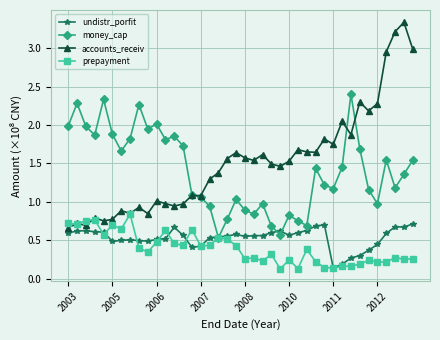

What is the maximum value for money_cap?

2.4